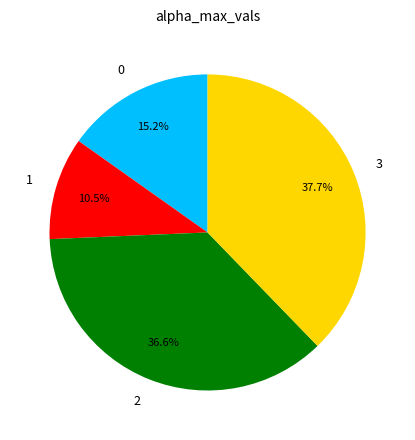

Combined, what portion of the pie is 1 and 3?

48.2%